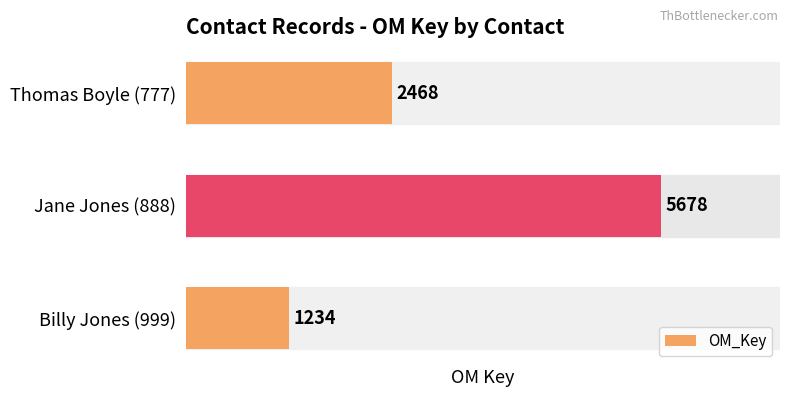

The value at Jane Jones (888) is 9035. True or false?

False